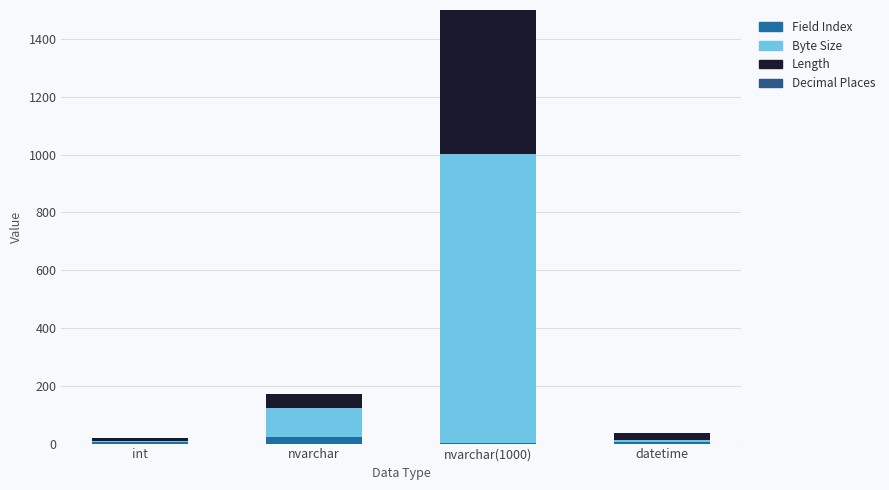

Which category has the highest value in the Field Index series?

nvarchar